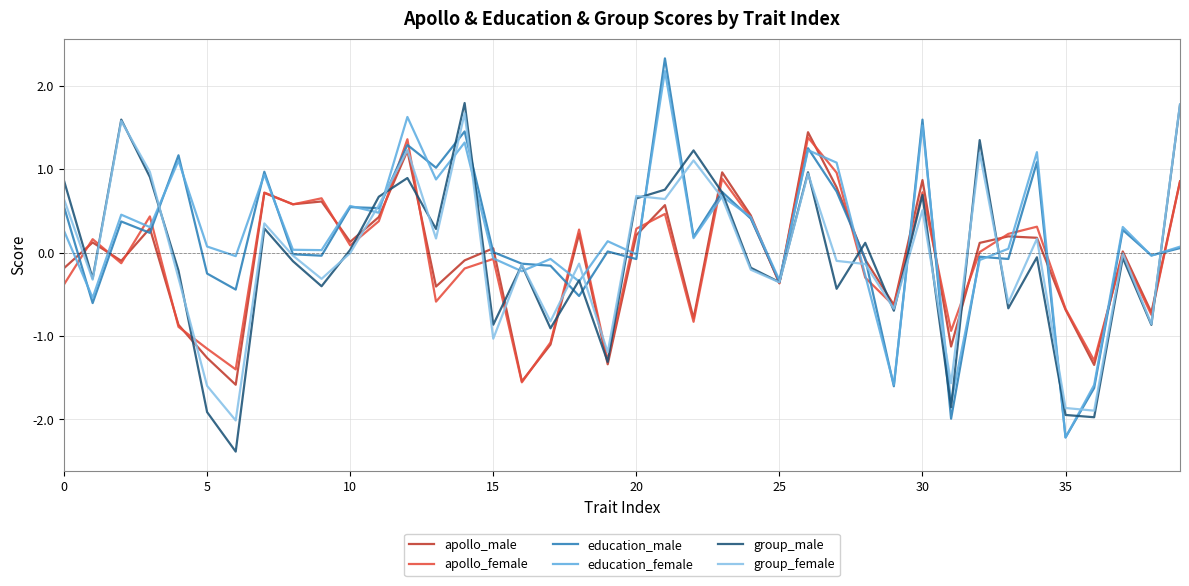

What is the smallest value displayed?

-2.4